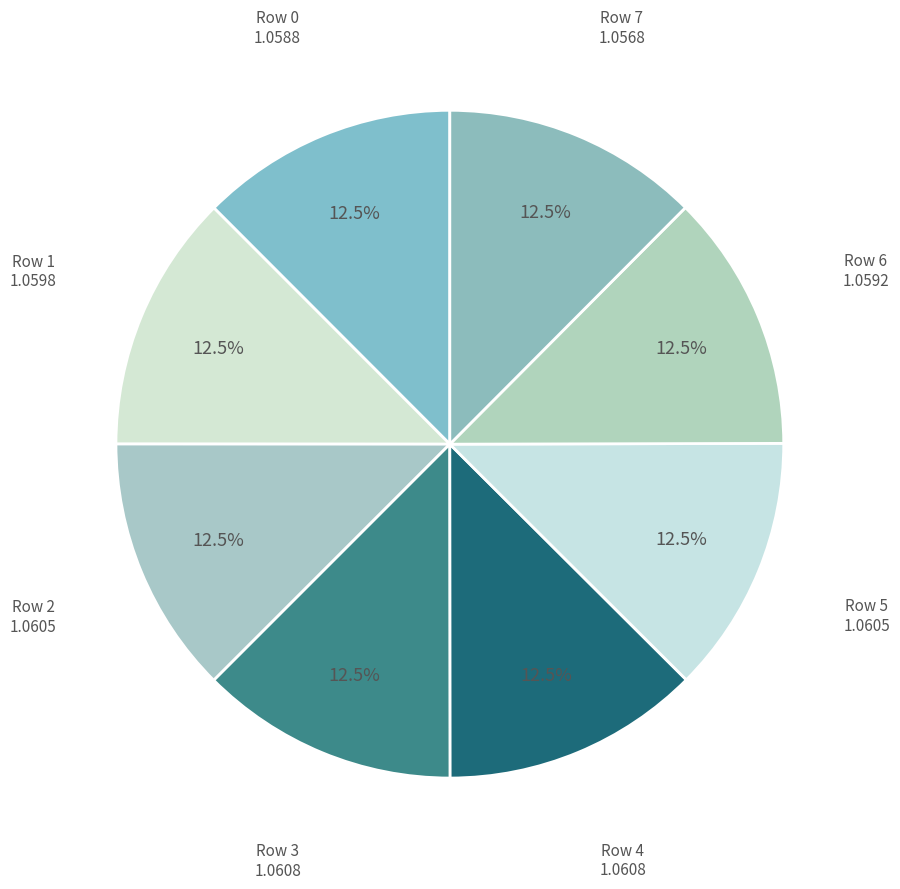

Is there any slice that represents more than half of the pie?

No